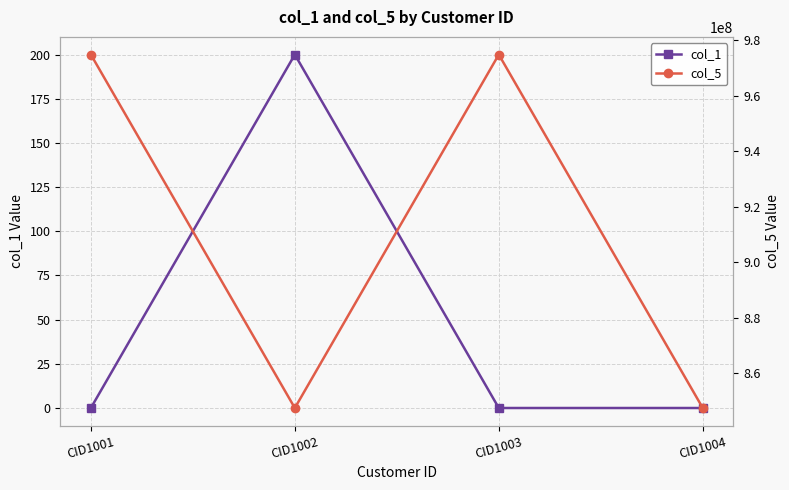

How many lines are shown in the chart?

2